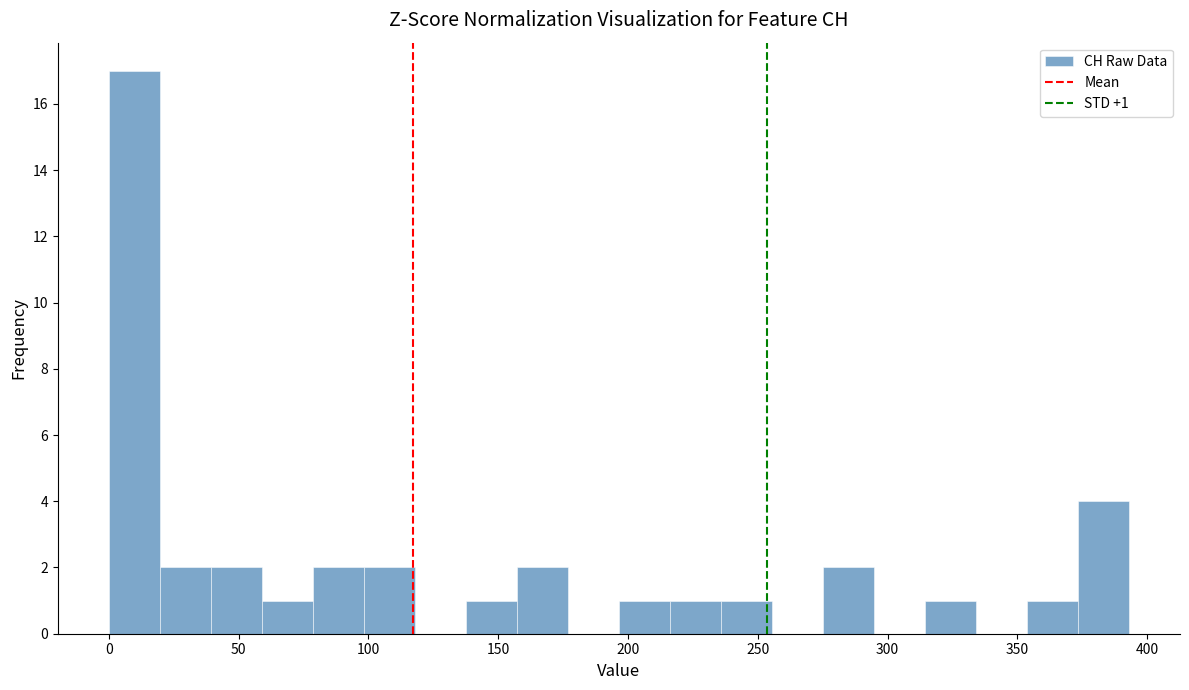

Read against the x-axis, roughly where is the centre of the tallest bar?

10